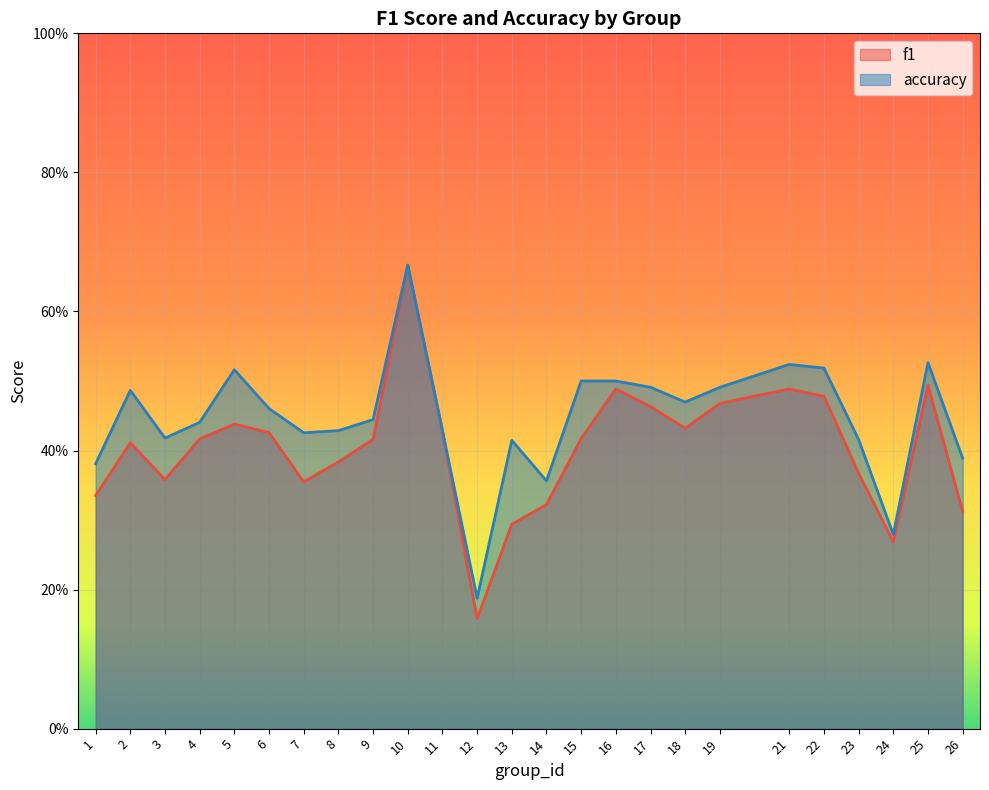

Where is accuracy nearest to the value 0?

12